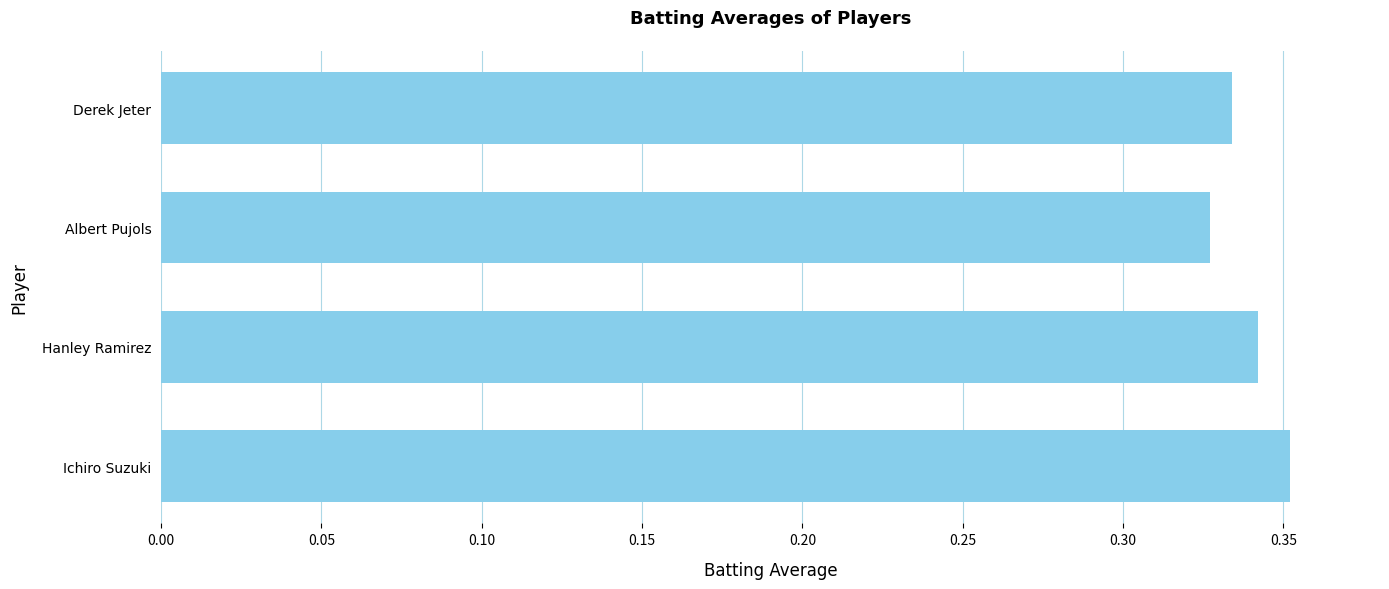

At which category does the chart reach its peak across all series?

Ichiro Suzuki